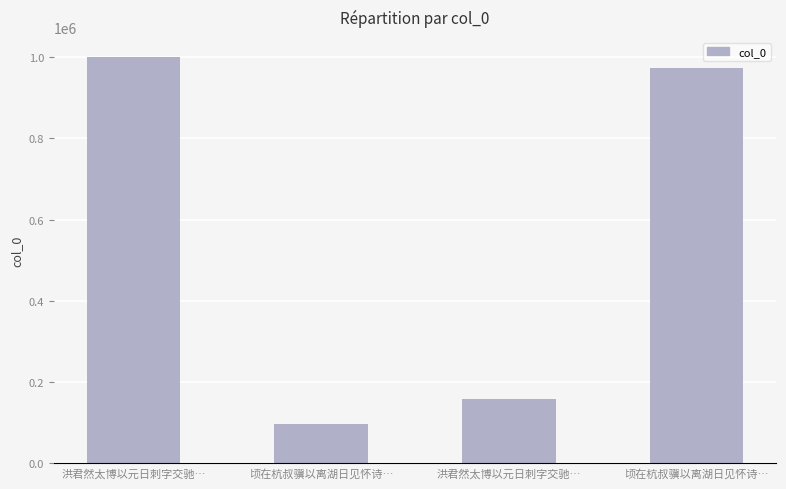

What is the difference between the maximum and minimum values?

902087